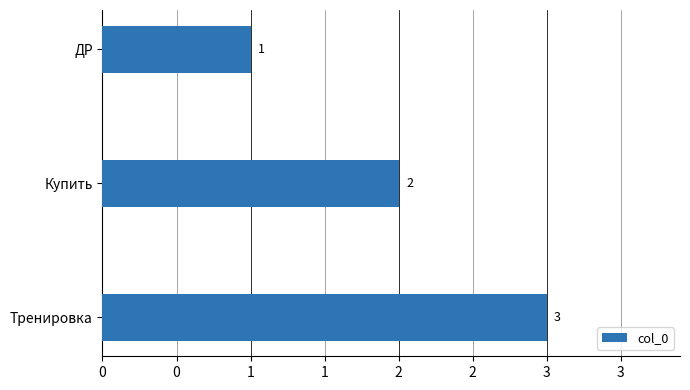

Are the bars horizontal?

Yes